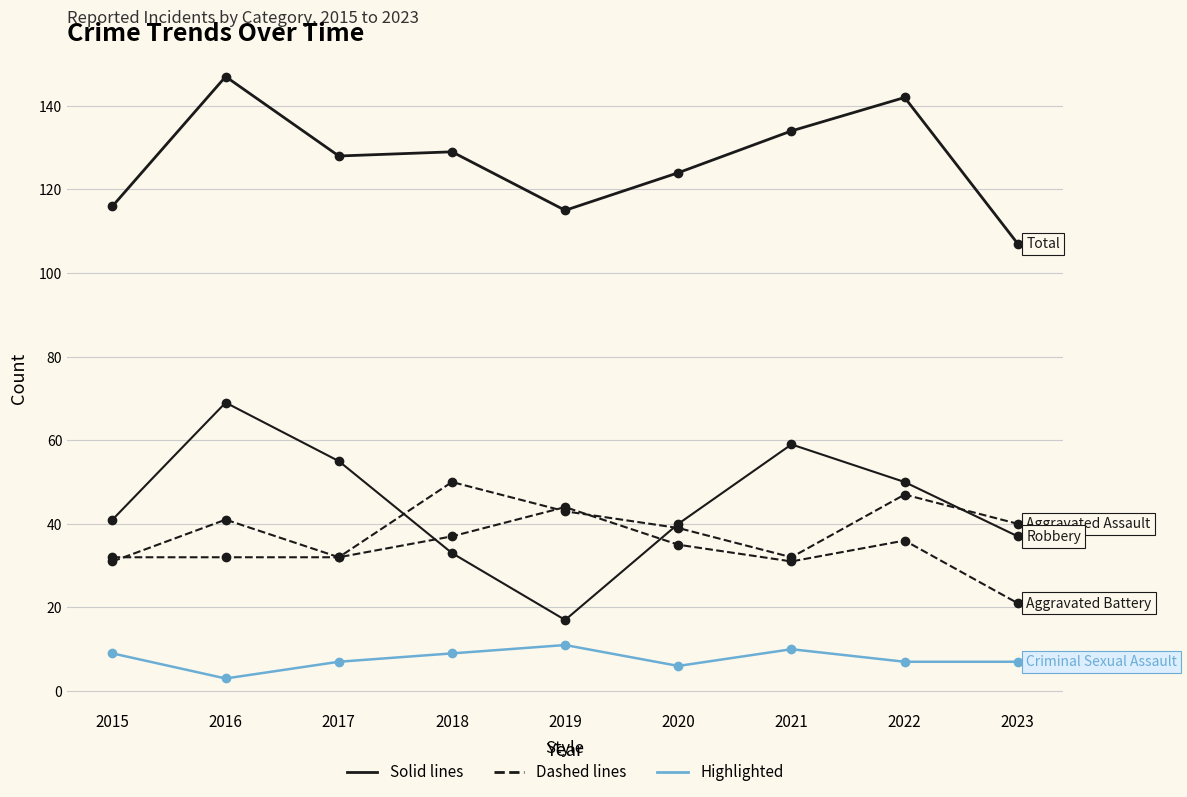

How many data points does each series have?

9